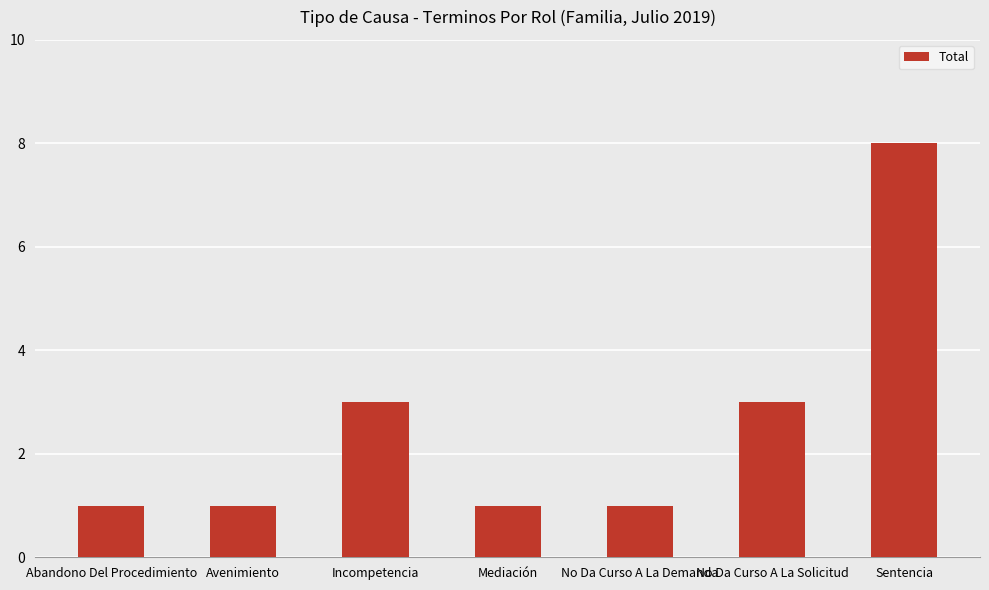

What is the label of the 7th bar from the right?

Abandono Del Procedimiento